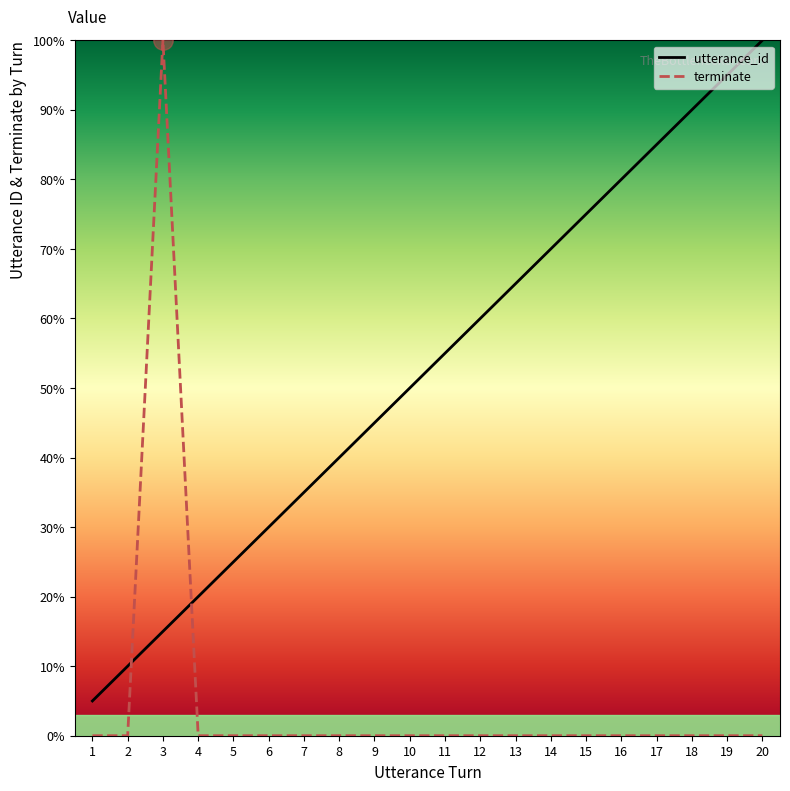

What is the sum of all utterance_id values?

1050.0